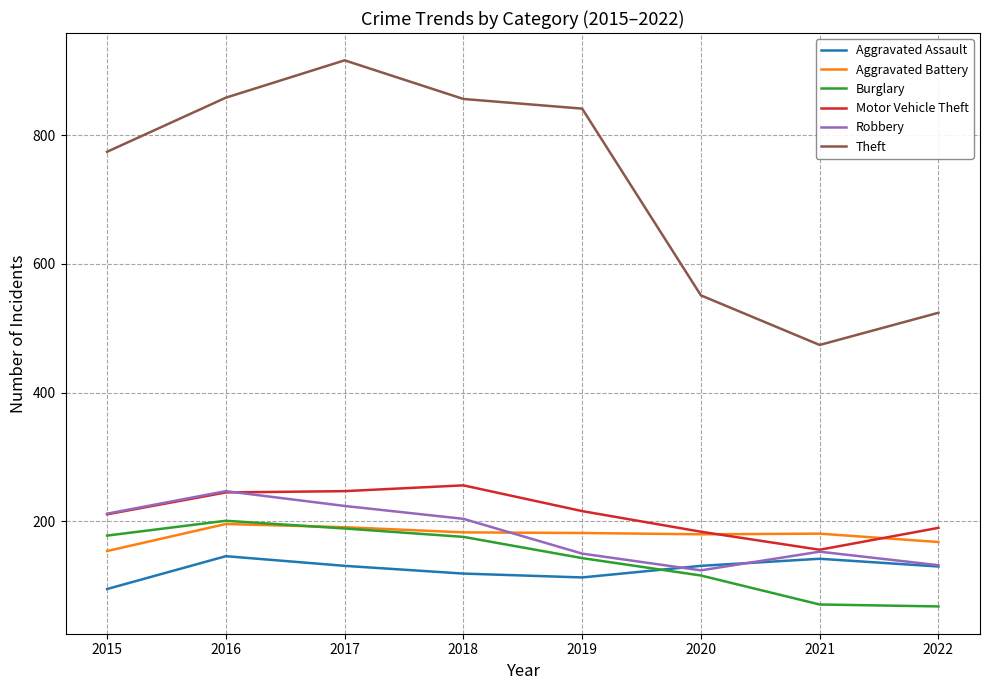

True or false: Motor Vehicle Theft and Burglary cross at least once.

False